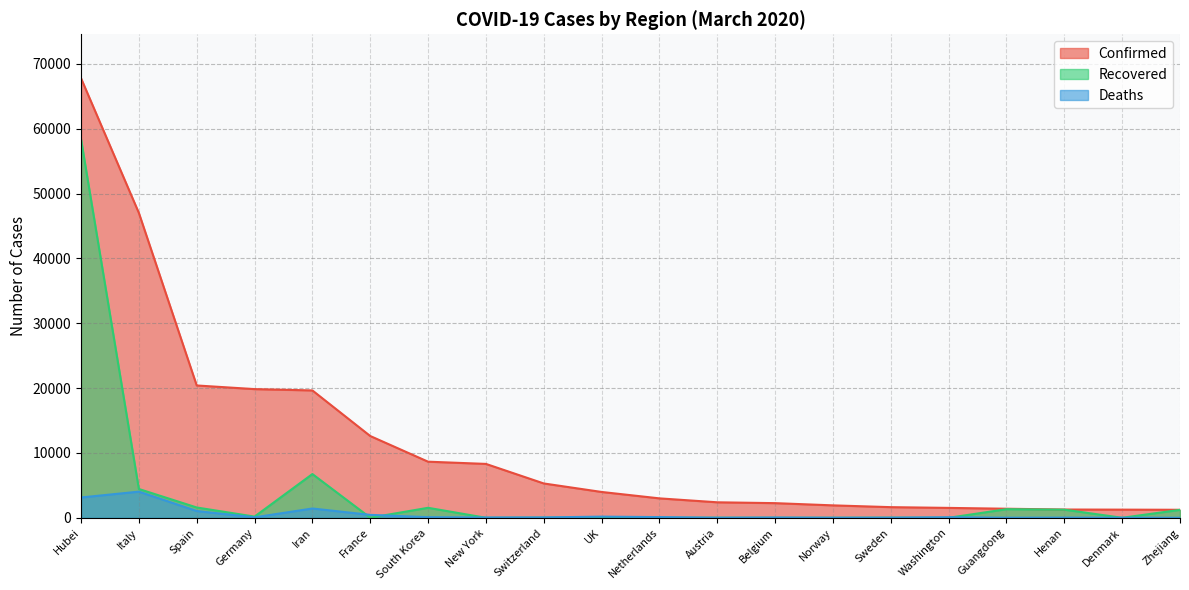

Where is Recovered nearest to the value 29191?

Iran